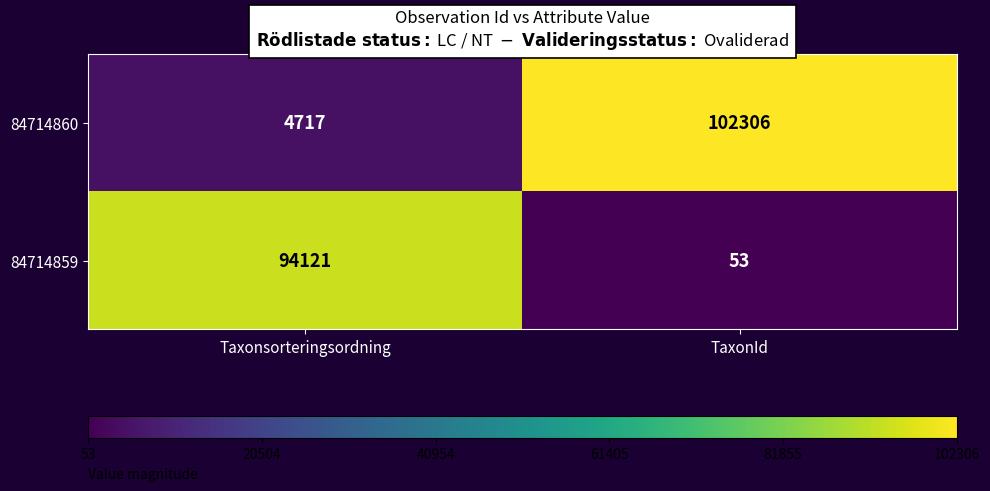

Rank the series at TaxonId from lowest to highest value.

84714859, 84714860